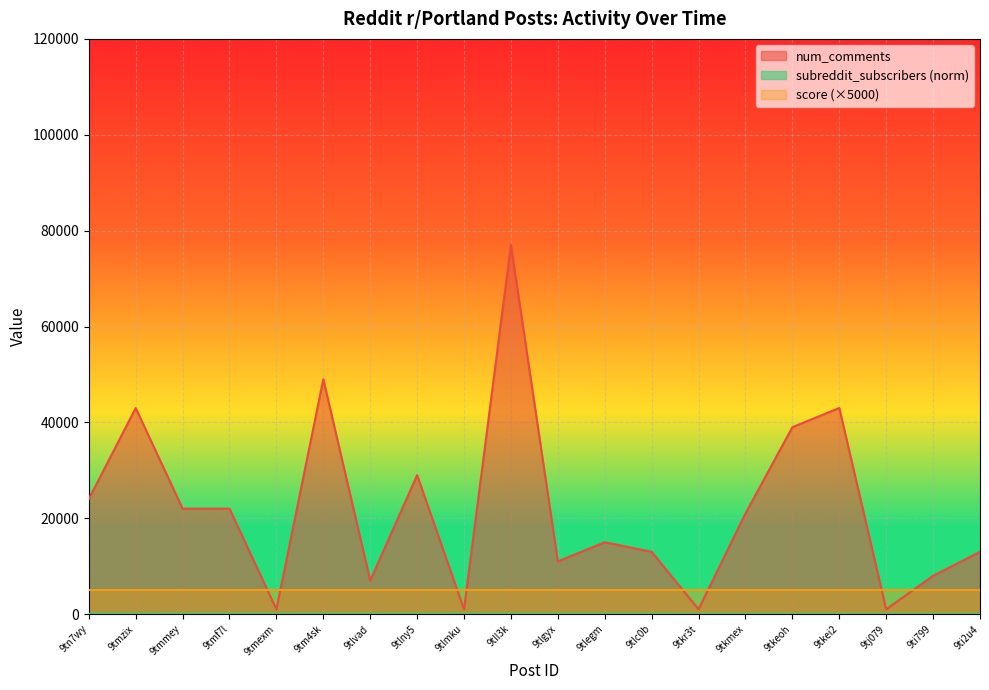

What is the highest value of the subreddit_subscribers series?

75